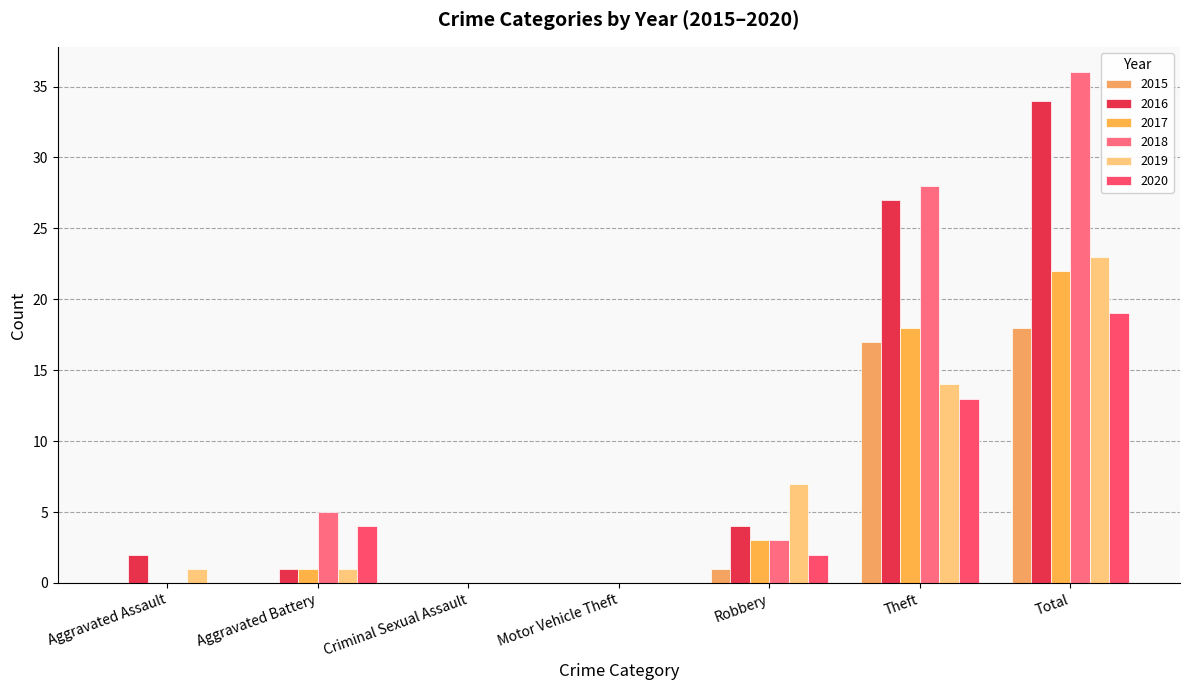

True or false: 2020 has a value of 0 at Criminal Sexual Assault.

True